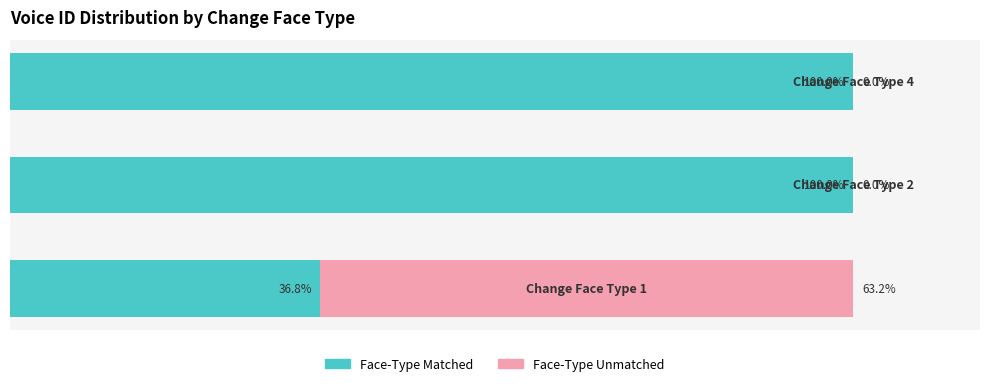

What is the sum of all Face-Type Matched values?

236.8